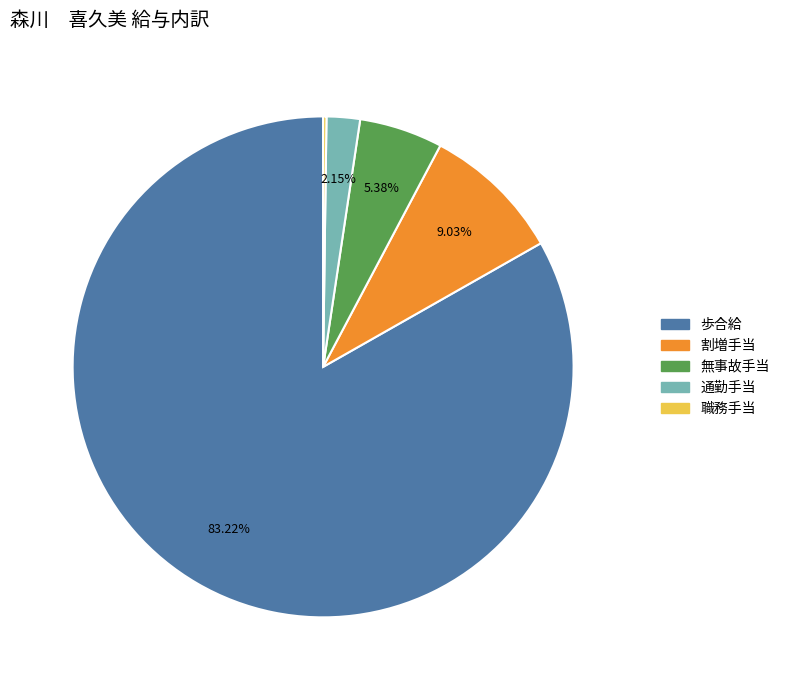

Which category has the biggest portion of the pie?

歩合給